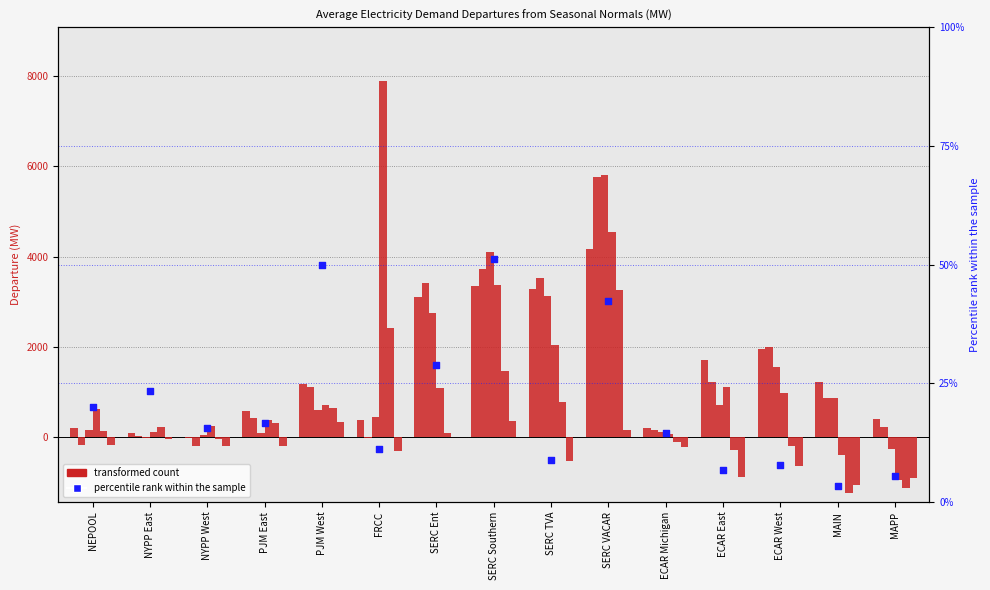

What is the change in value from NEPOOL to PJM East?

-3.3